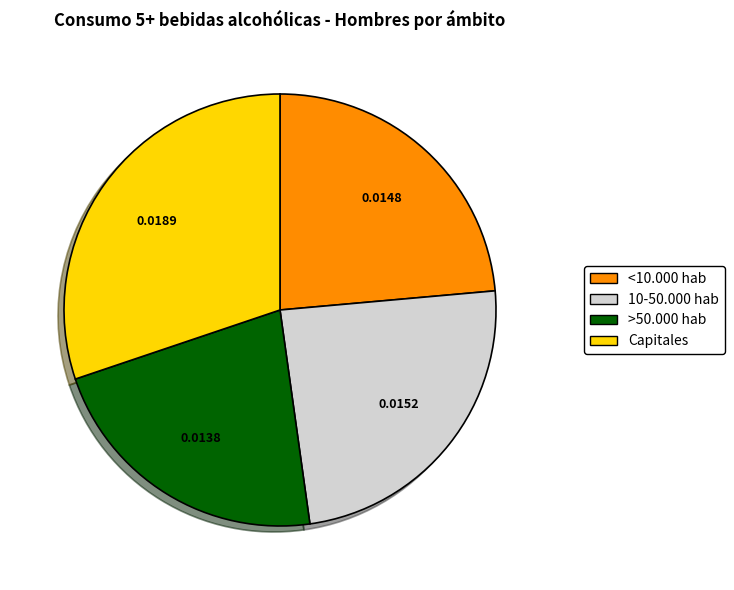

Combined, do >50.000 hab and <10.000 hab account for over 50%?

No